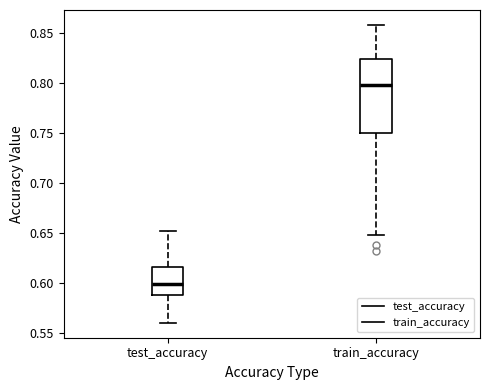

Comparing the boxes themselves (not the whiskers), which one is the tallest?

train_accuracy